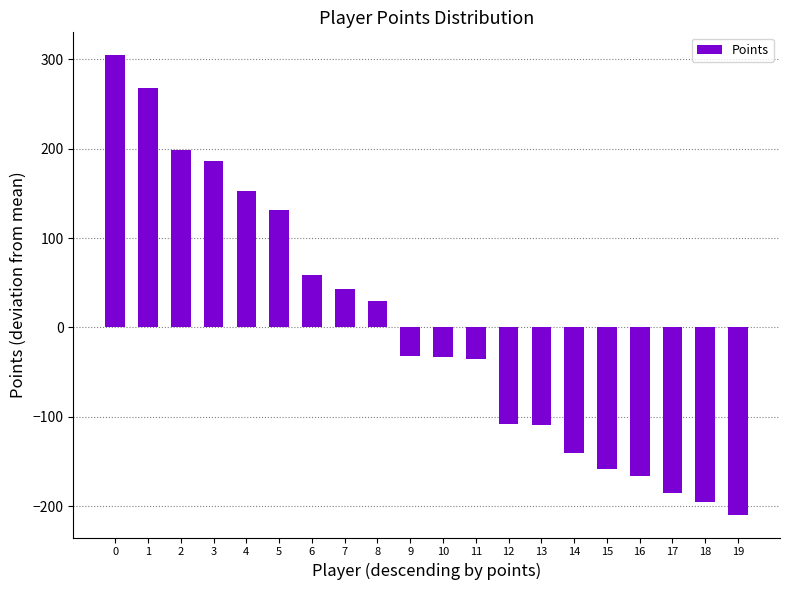

Does the chart contain stacked bars?

No